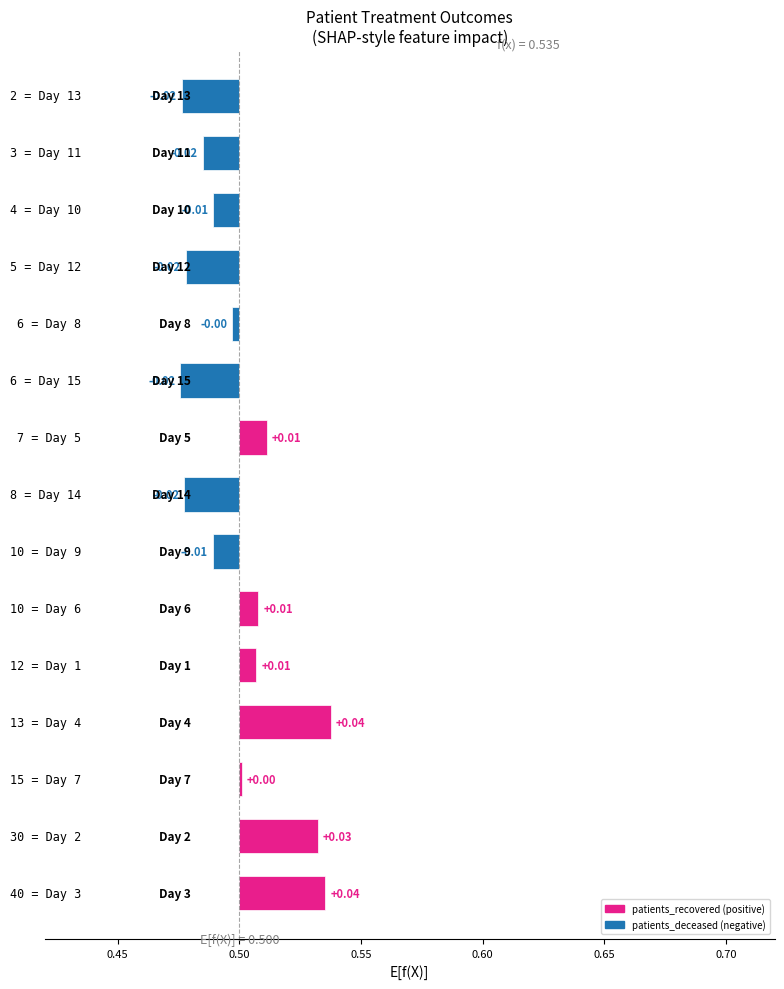

What position from the left is 10?

11